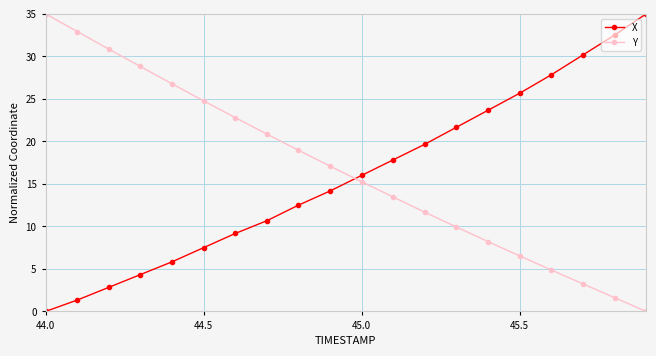

What is the average value of the X series?

15.9